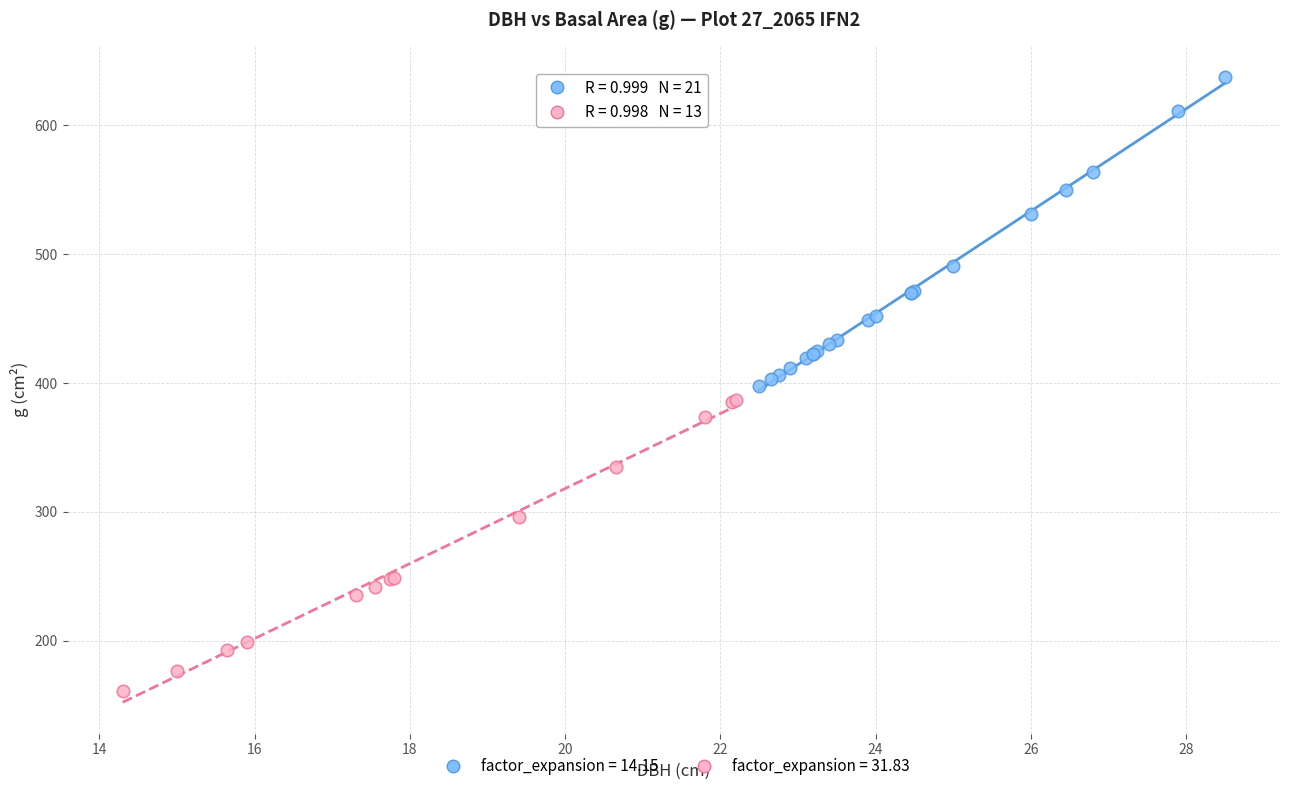

Which series contains the highest Y value?

factor_expansion = 14.15